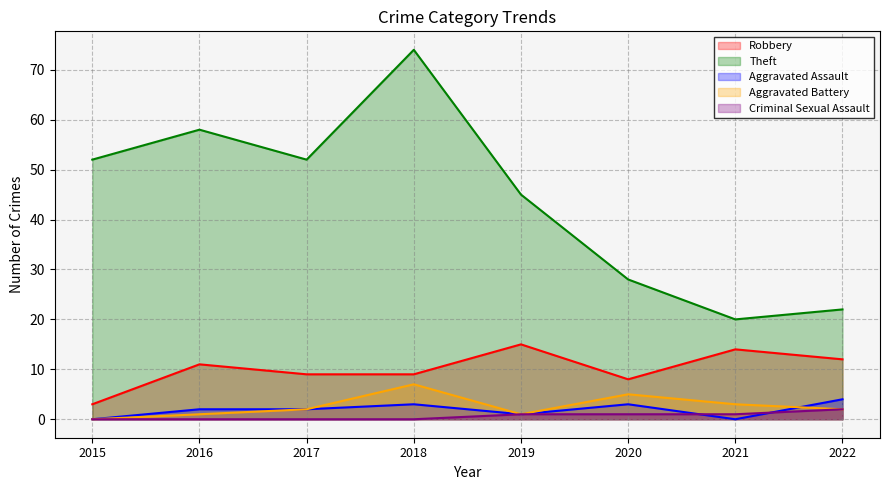

At which category is the sum across all series the highest?

2018